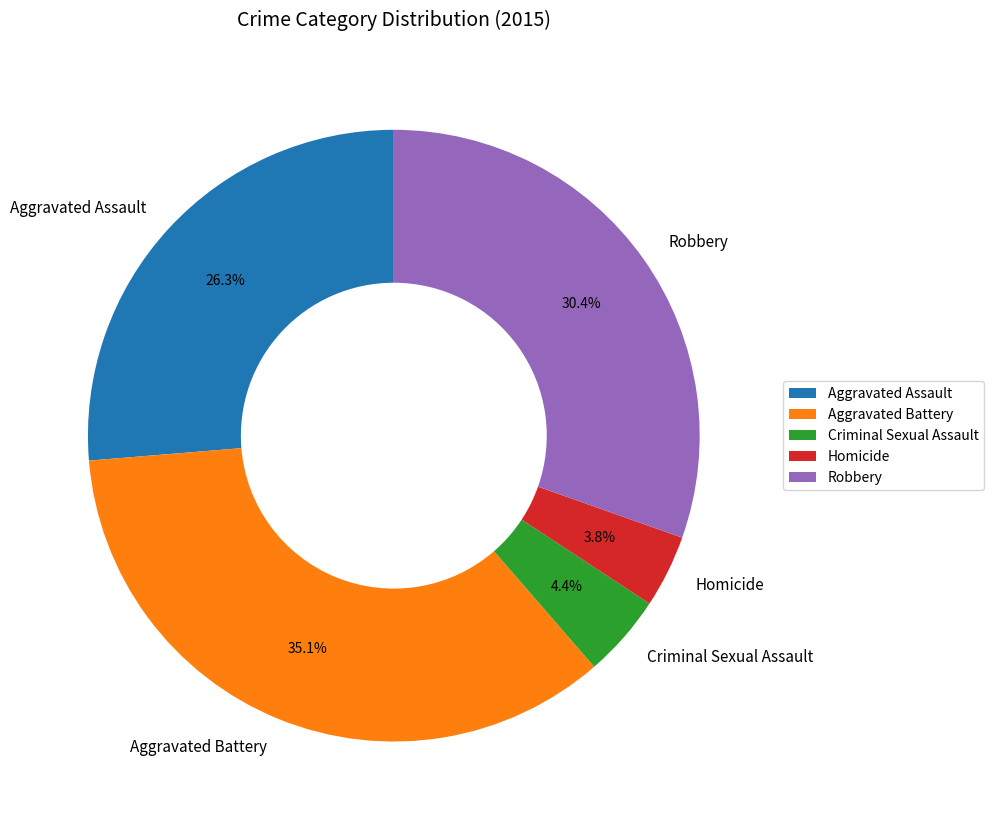

Does Homicide represent more than half of the total?

No